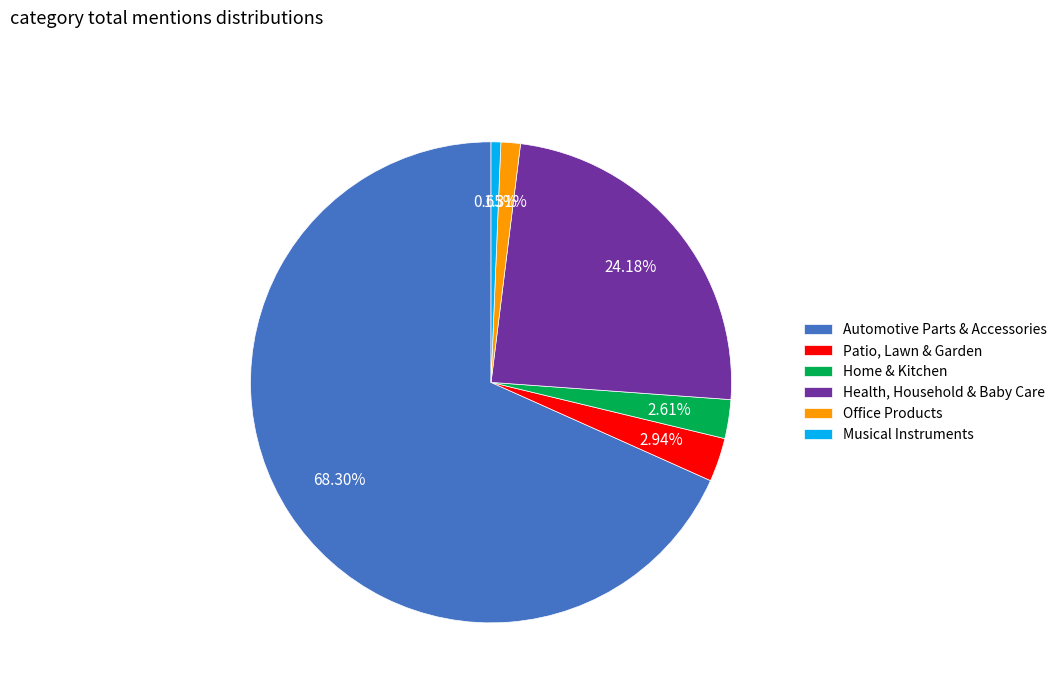

Rank the categories by value from lowest to highest.

Musical Instruments, Office Products, Home & Kitchen, Patio, Lawn & Garden, Health, Household & Baby Care, Automotive Parts & Accessories